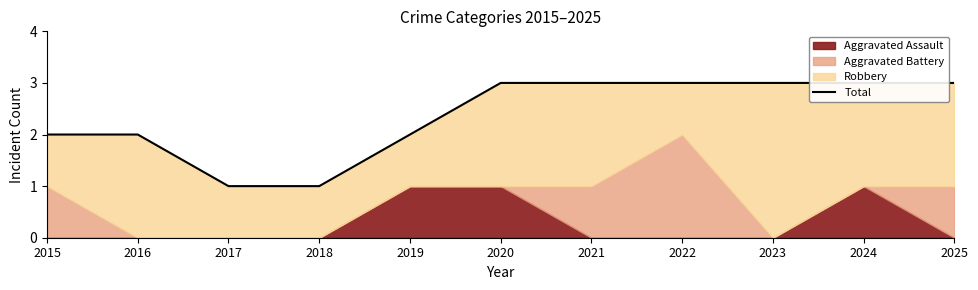

Which label corresponds to the smallest value in the chart?

2017